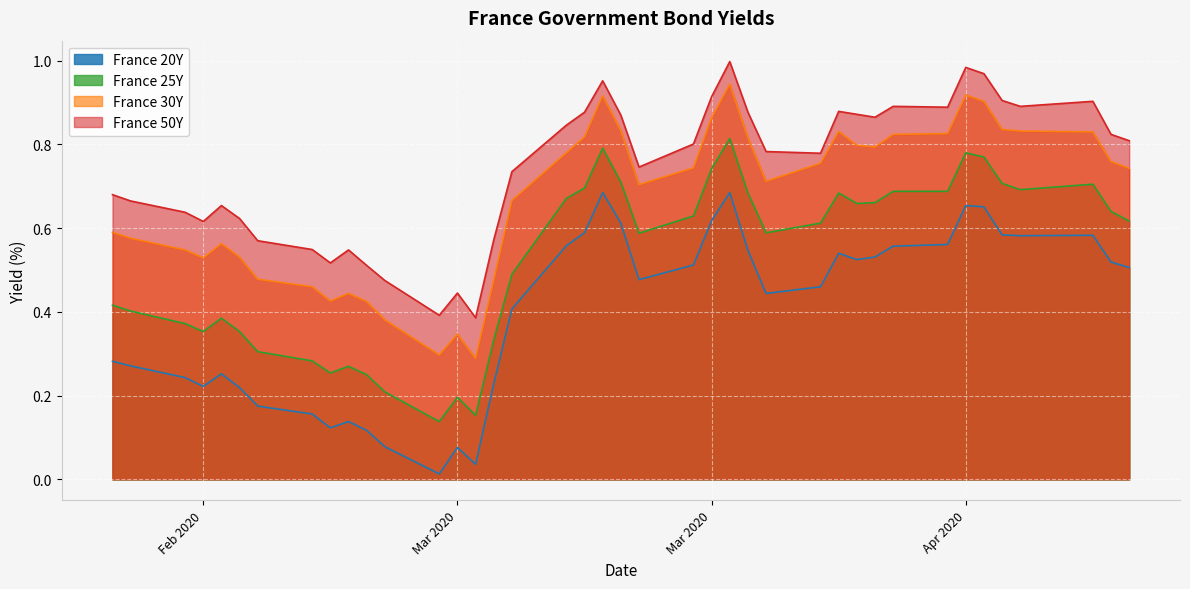

What is the difference between the maximum and minimum values in the France 20Y series?

0.7